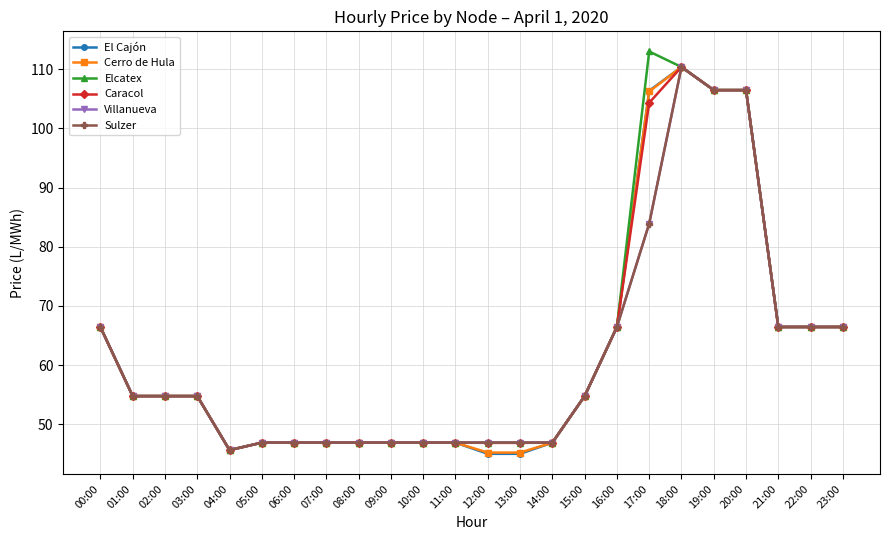

Does the chart have visible grid lines?

Yes